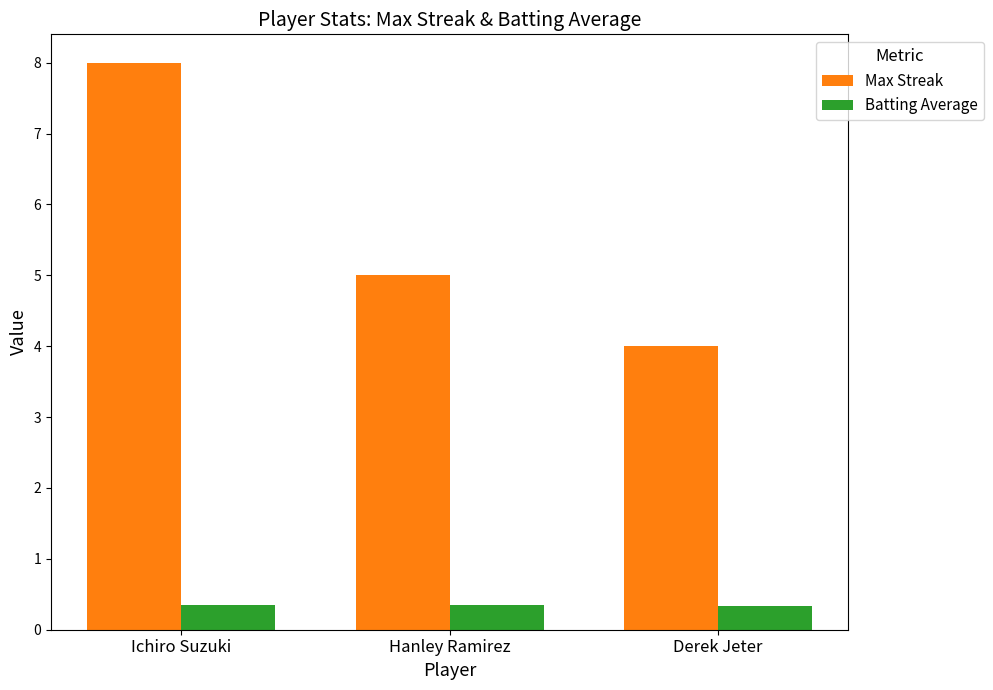

What is the maximum value shown in the chart?

8.0